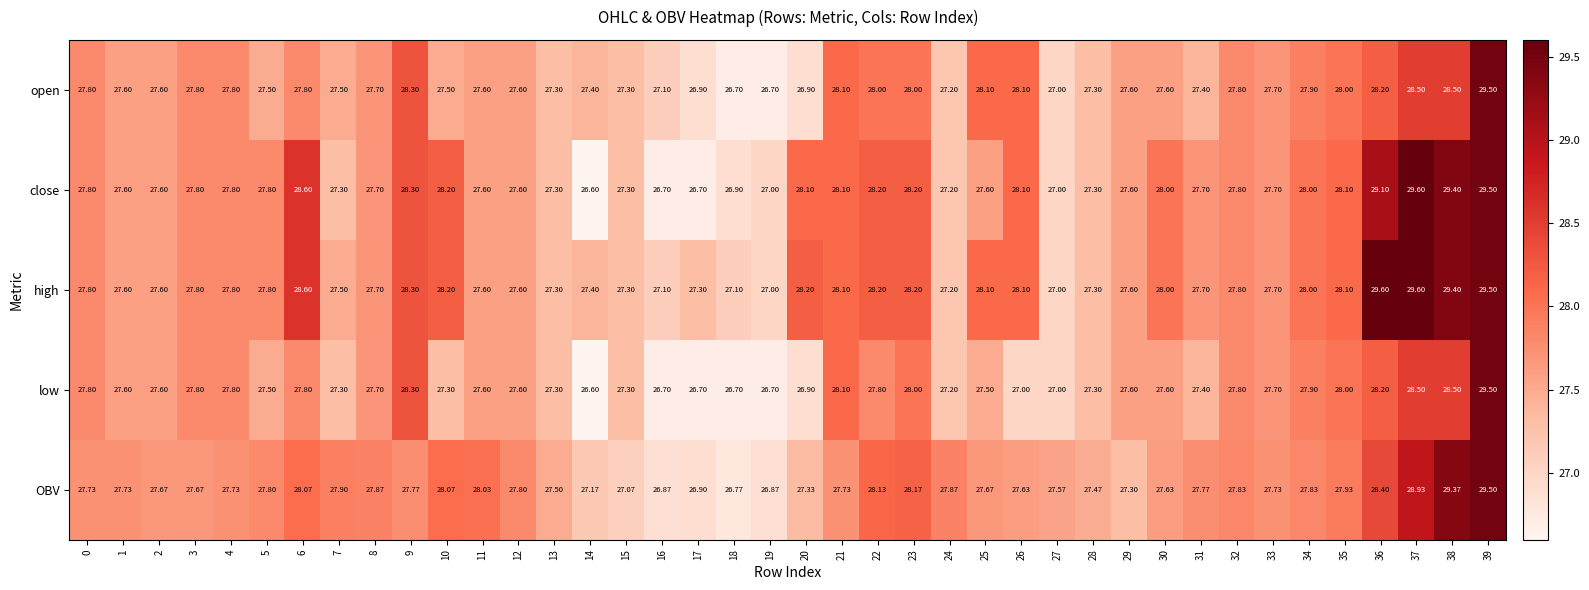

Which series has the widest spread of values?

close